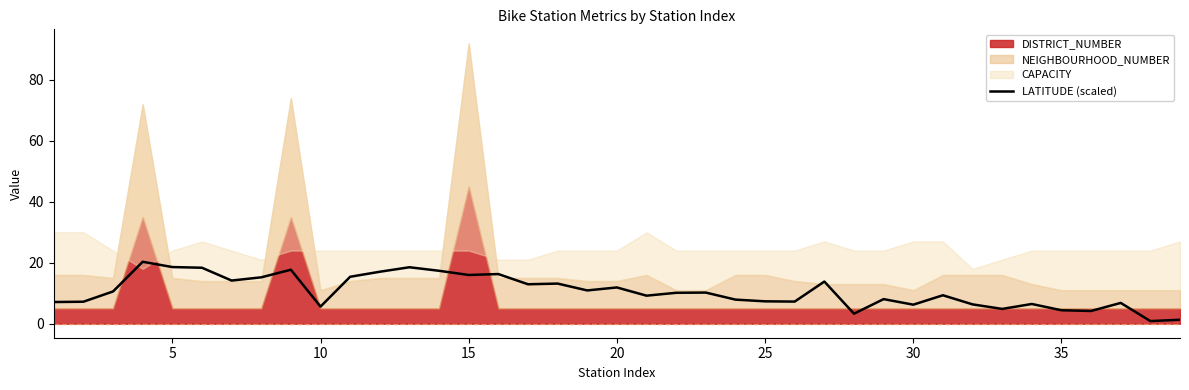

What is the maximum value for LATITUDE (scaled)?

20.3